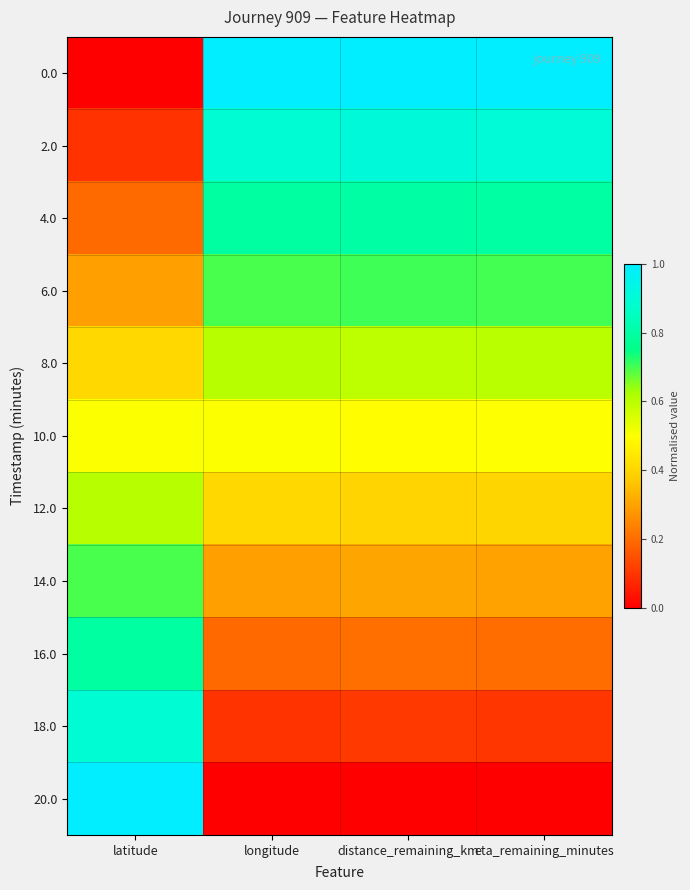

At how many categories does at least one series exceed 0?

4